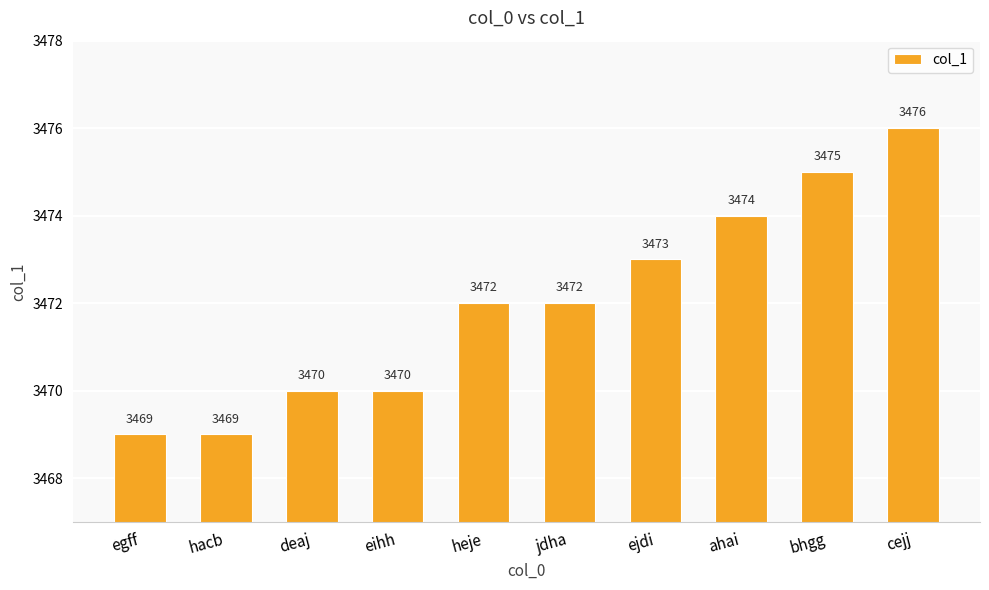

What is the label of the 10th bar from the left?

cejj